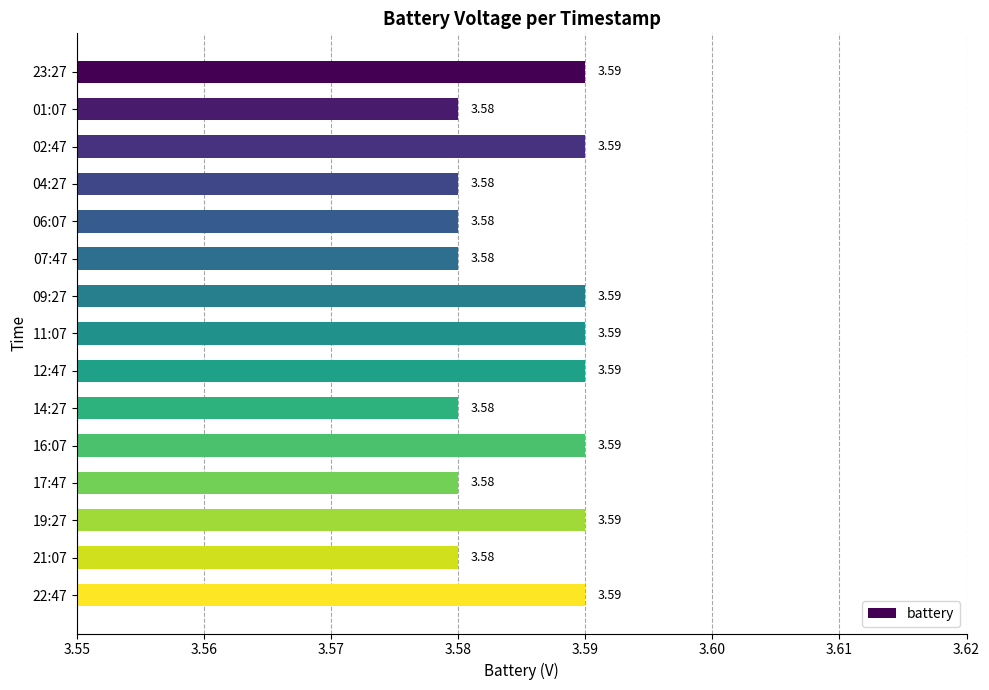

Approximately how many times larger is the value at 01:07 compared to 11:07?

1.0